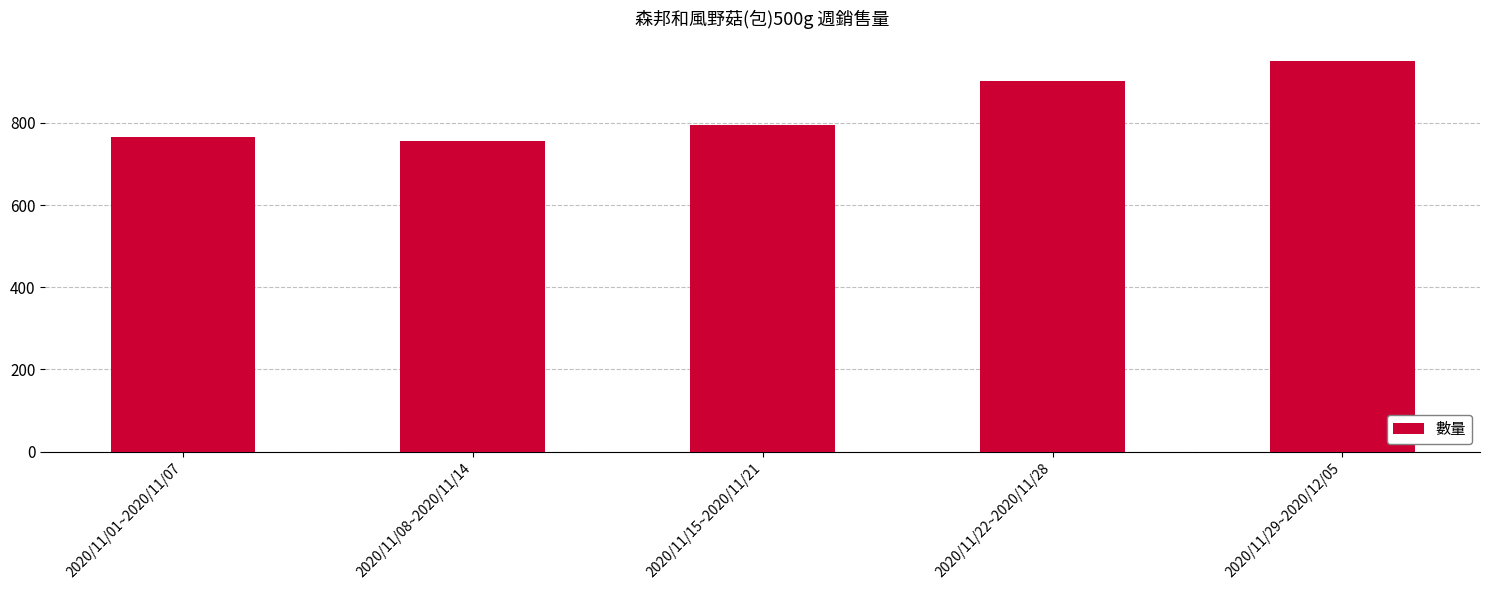

Does the chart contain stacked bars?

No